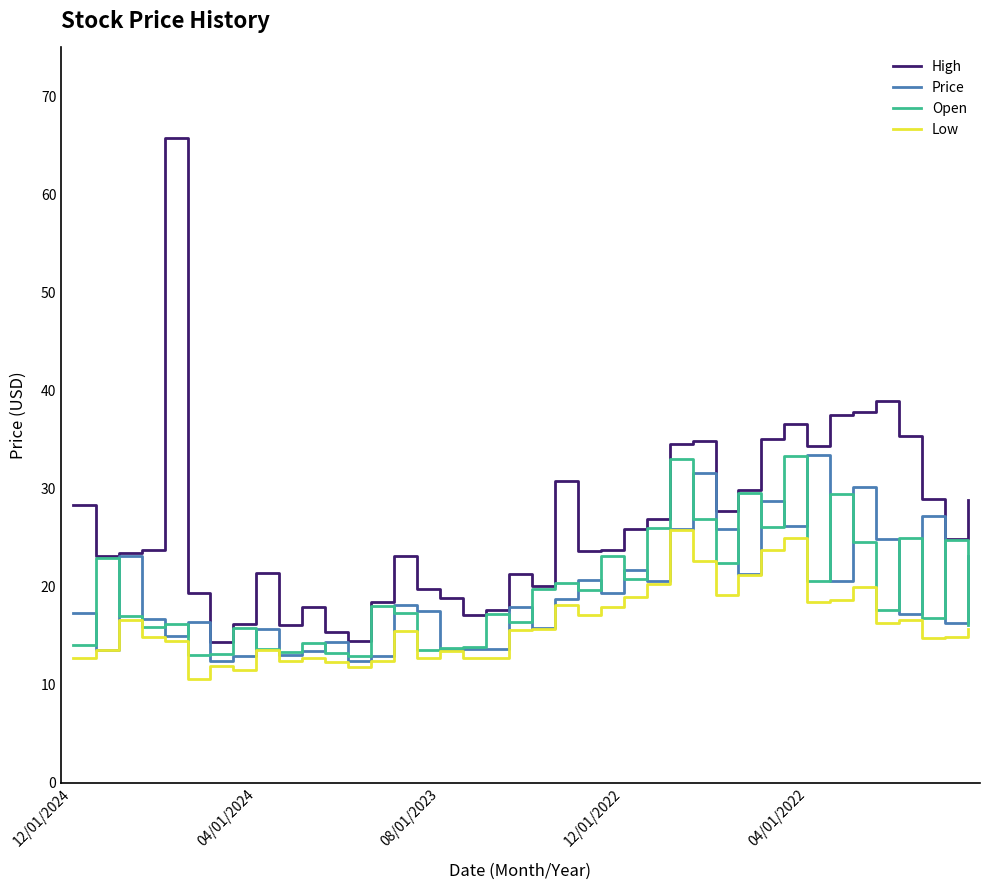

Which series has the largest total across all categories?

High